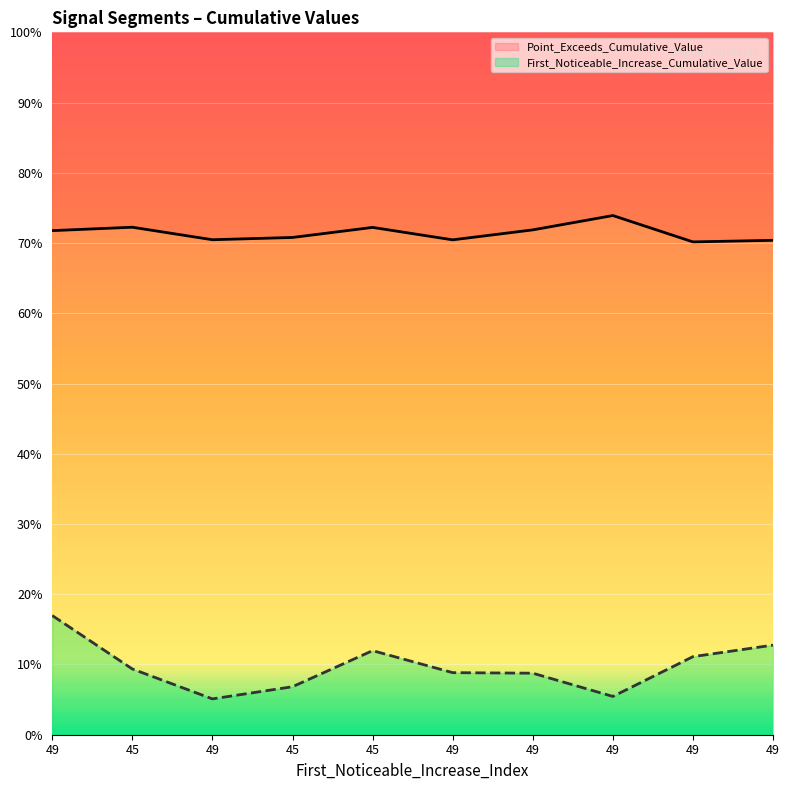

How many lines are shown in the chart?

2